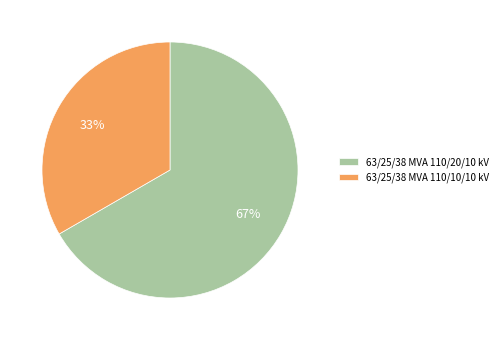

Which category has the smallest portion of the pie?

63/25/38 MVA 110/10/10 kV